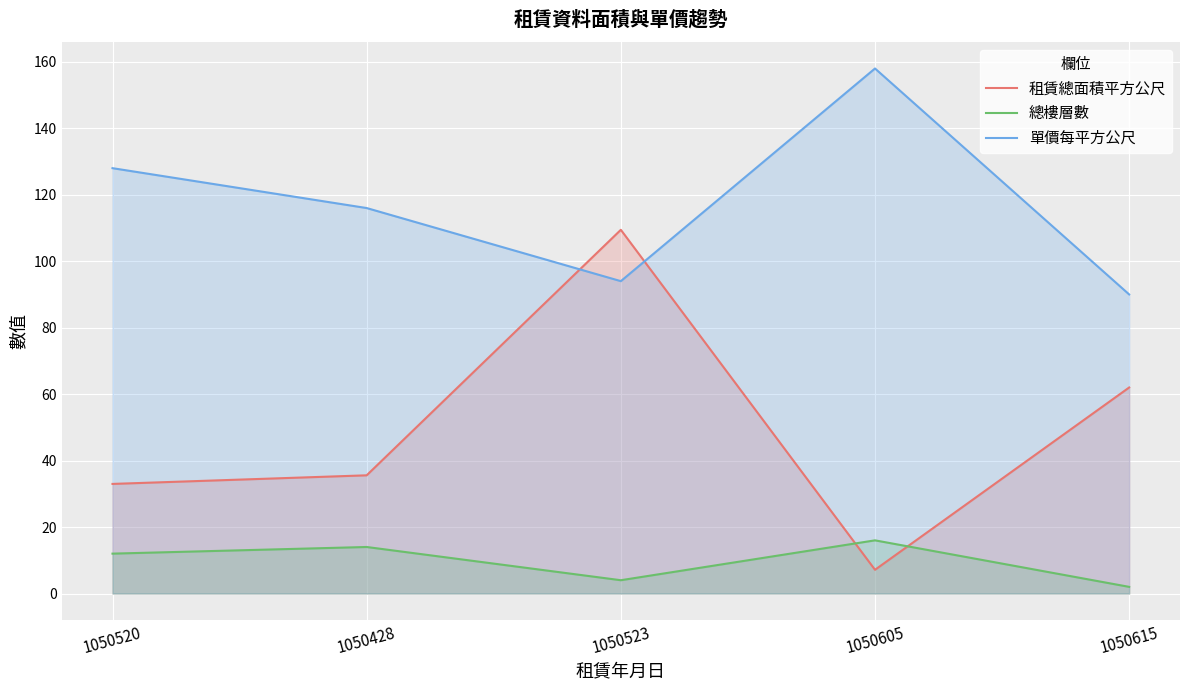

Where does the 總樓層數 series first go above 12?

1050428